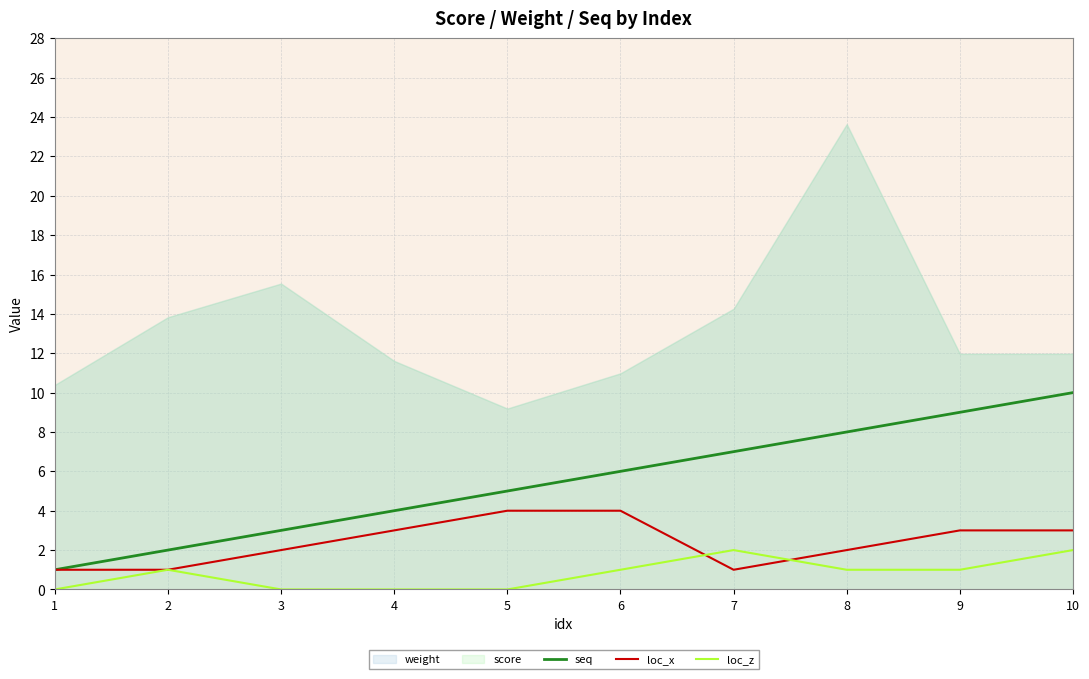

What is the difference between the second highest and minimum values in the loc_z series?

2